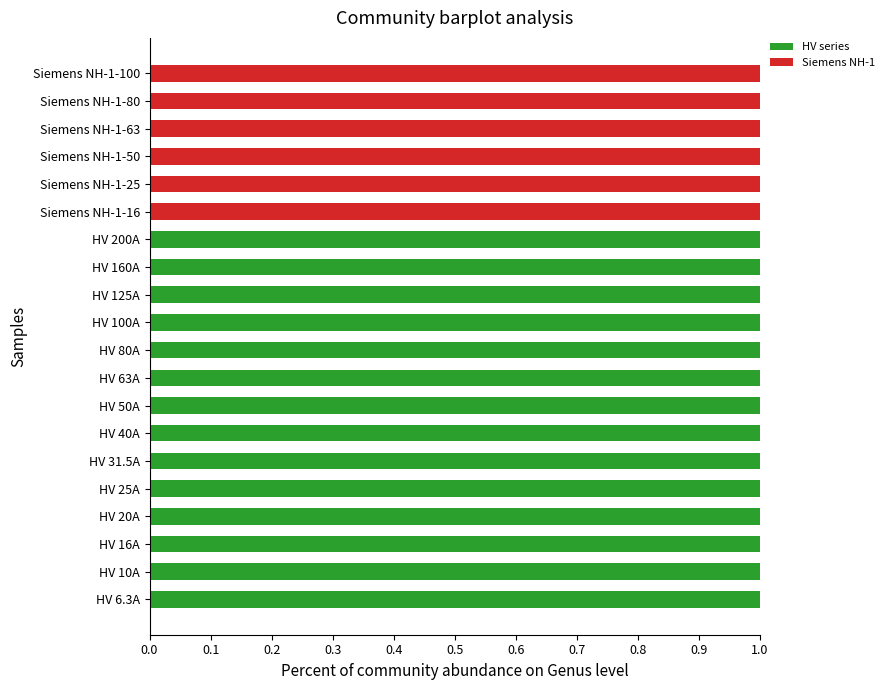

What is the sum of all HV series values?

14